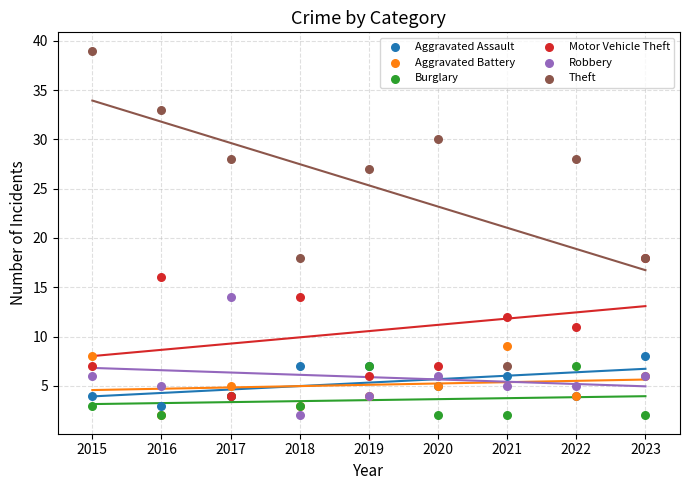

What are all the series names shown in the legend?

Aggravated Assault, Aggravated Battery, Burglary, Motor Vehicle Theft, Robbery, Theft